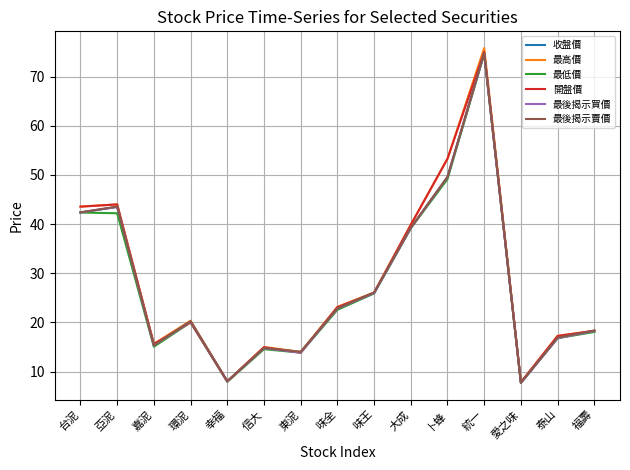

What are all the series names shown in the legend?

收盤價, 最高價, 最低價, 開盤價, 最後揭示買價, 最後揭示賣價